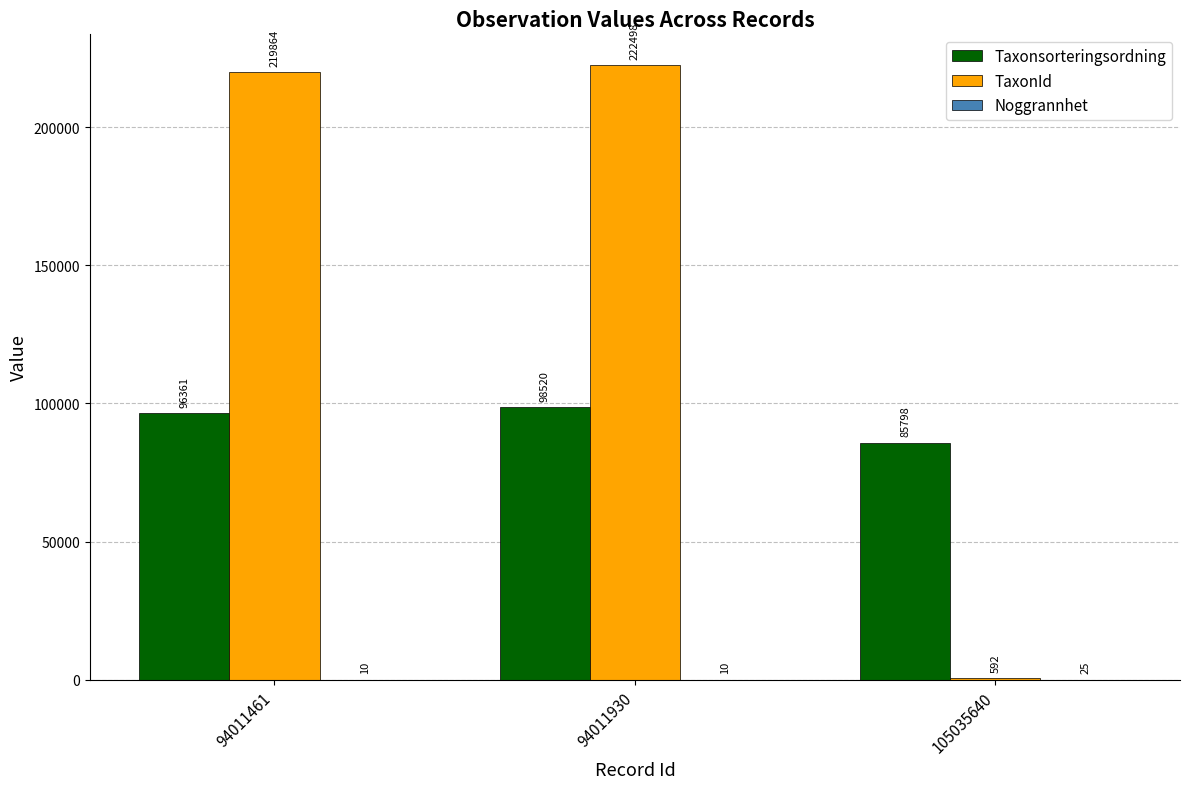

Which category has the highest value across all series?

94011930